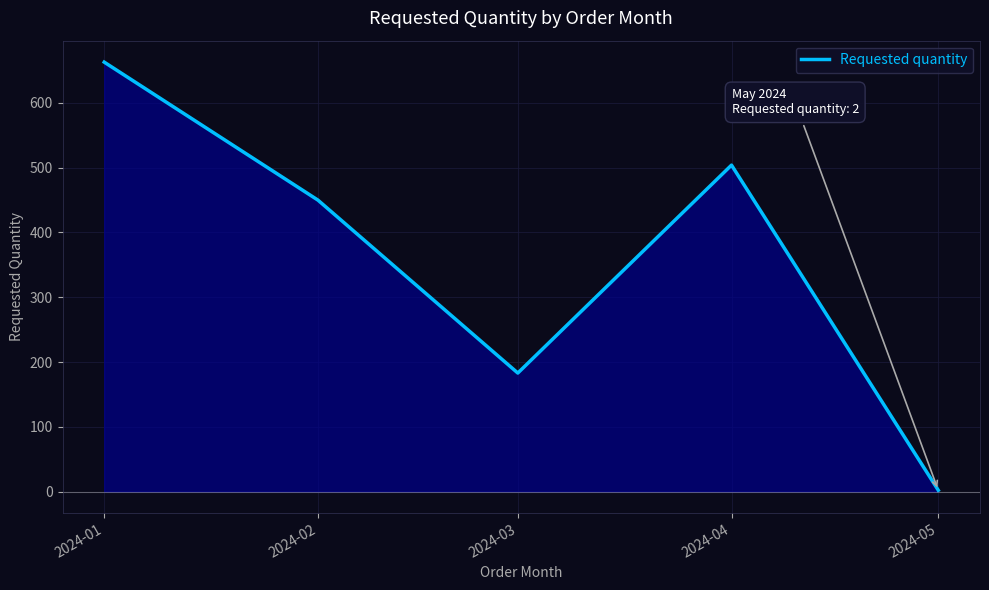

List the labels in order of value, largest first.

2024-01, 2024-04, 2024-02, 2024-03, 2024-05